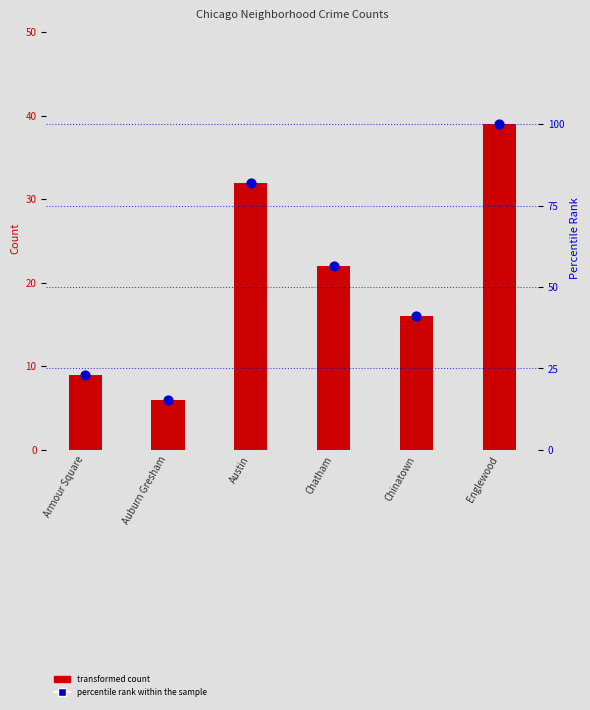

What is the total value across all series at Armour Square?

32.1